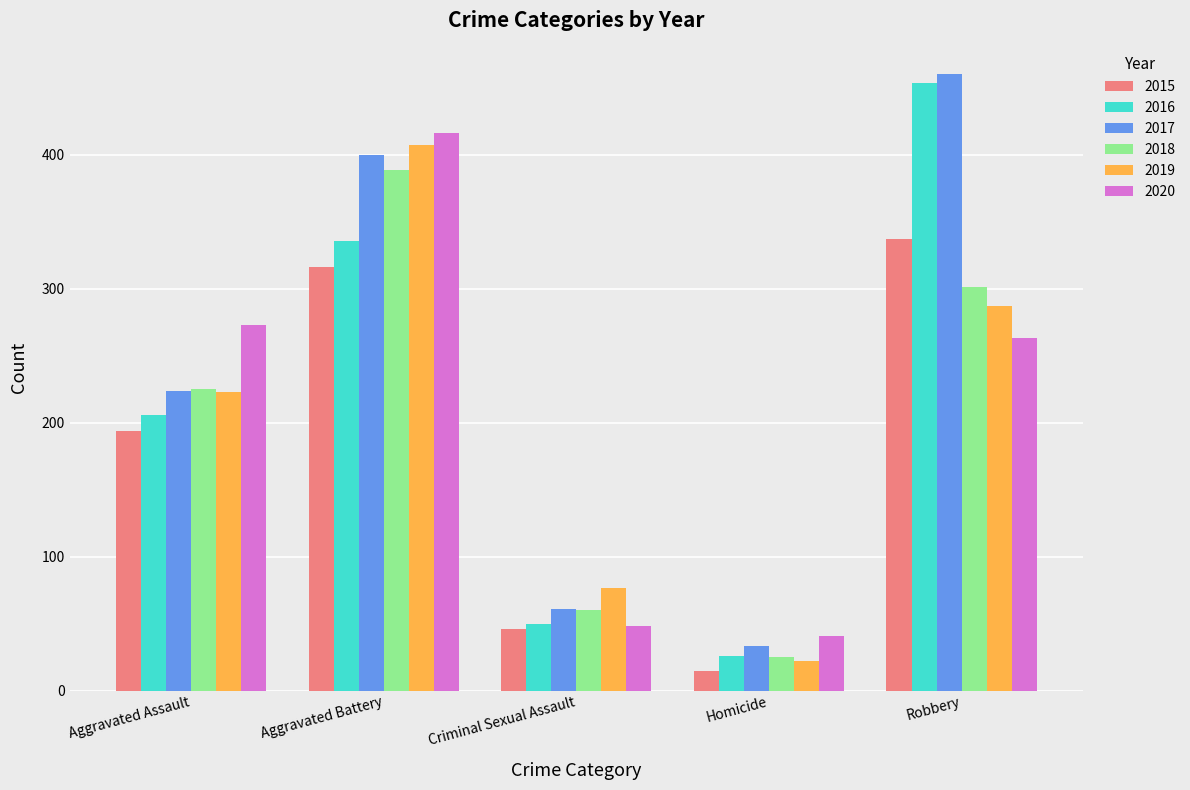

At which label does 2020 reach its peak?

Aggravated Battery